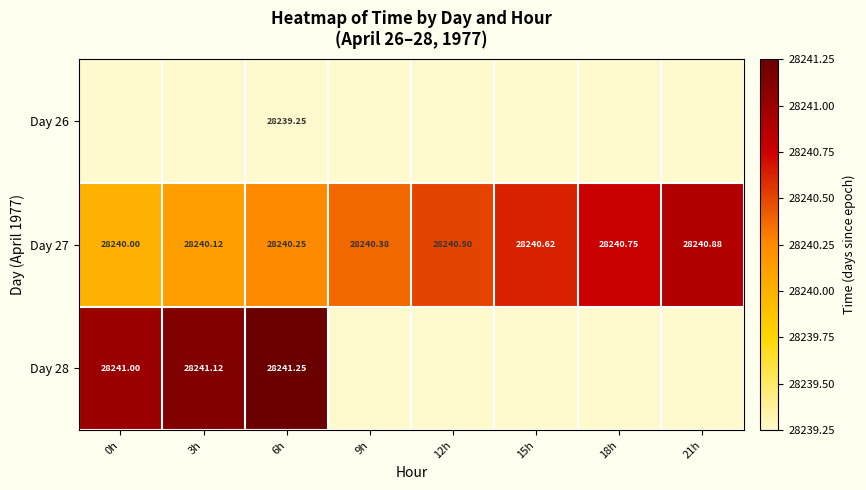

Is the value of Day 27 at 9h greater than the value of Day 28 at 3h?

No